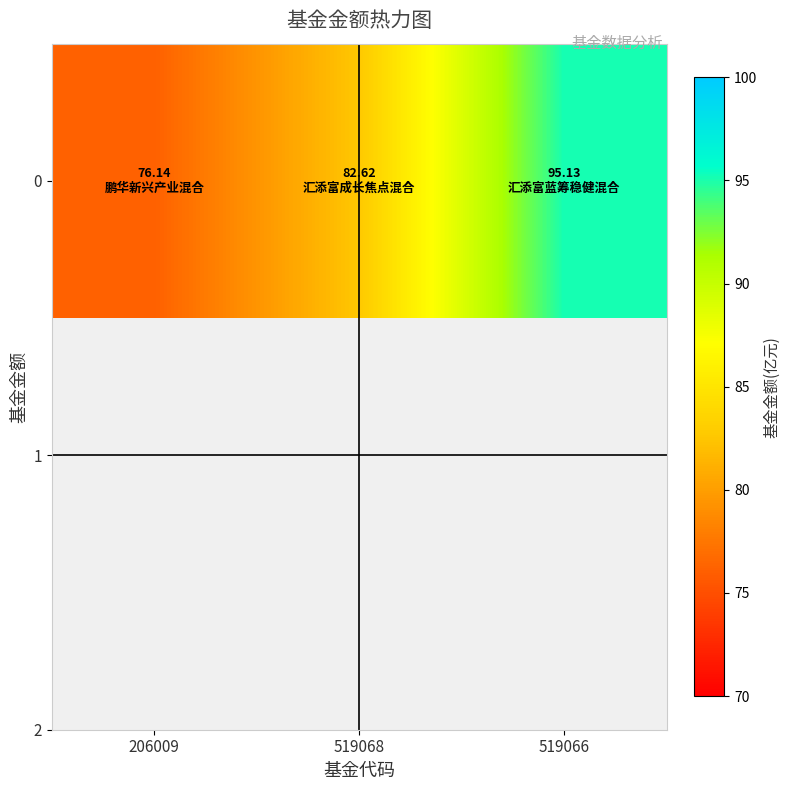

What is the sum of the values at 519068 and 206009?

158.8